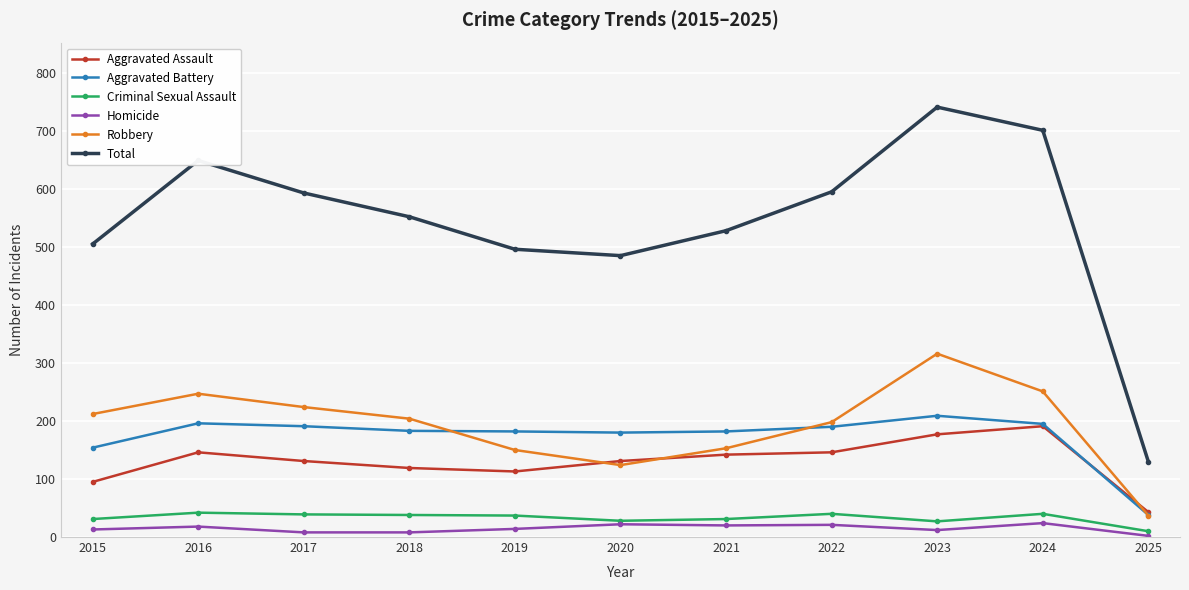

What is the difference between the highest and lowest values at 2023?

729